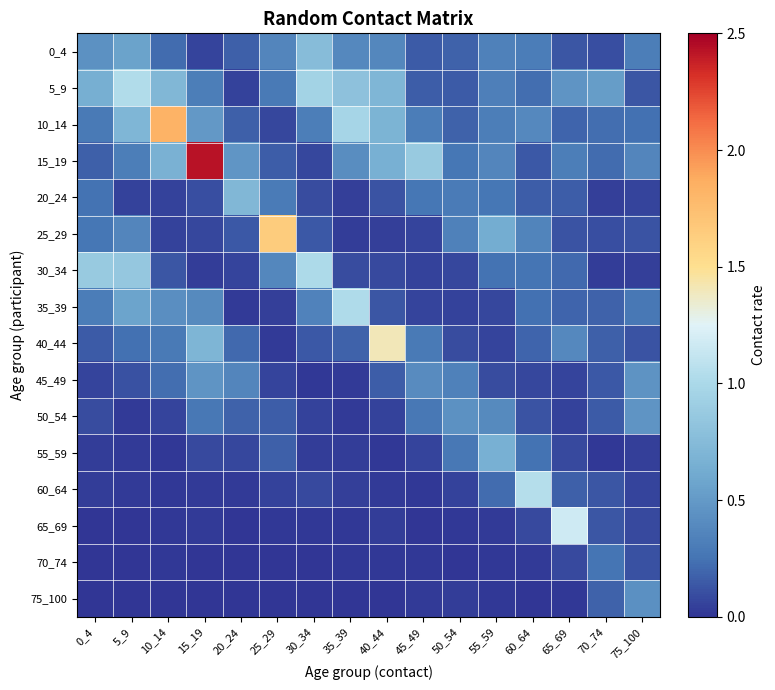

Which series changed the most between 0_4 and 55_59?

30_34